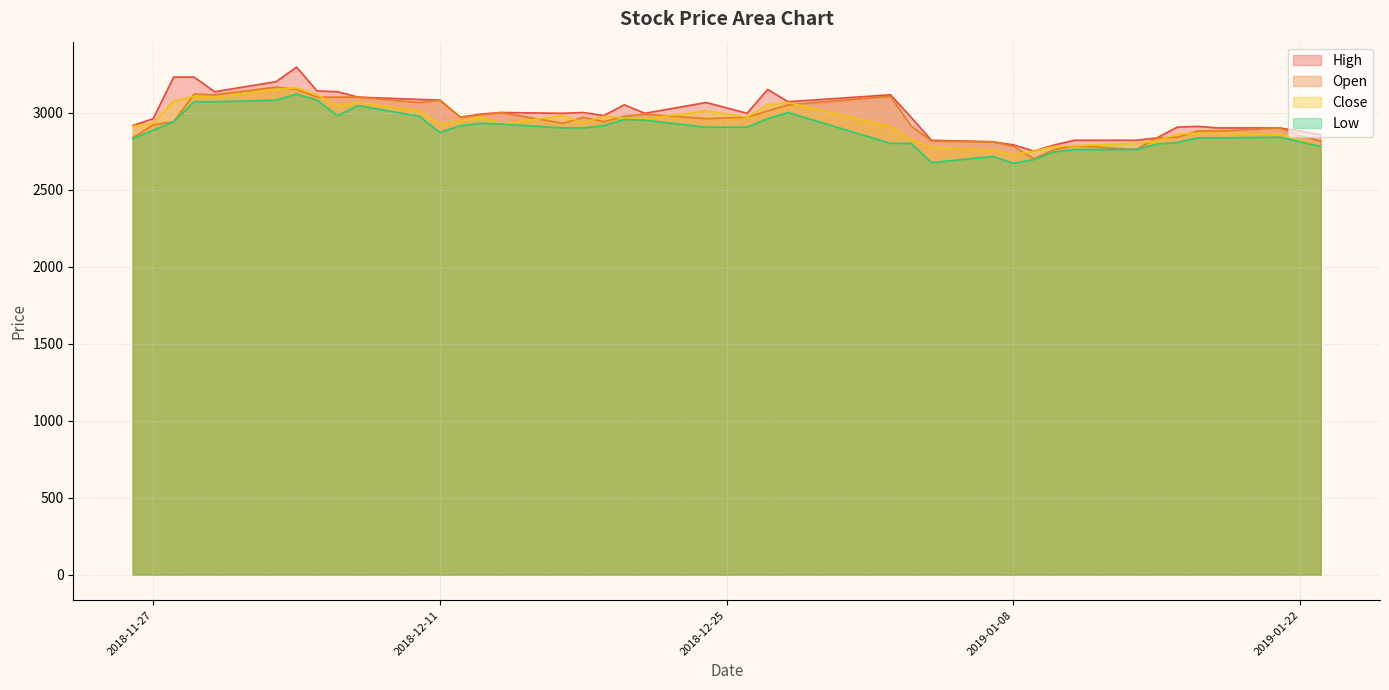

What is the value of the High point at the 14th from the left?

2990